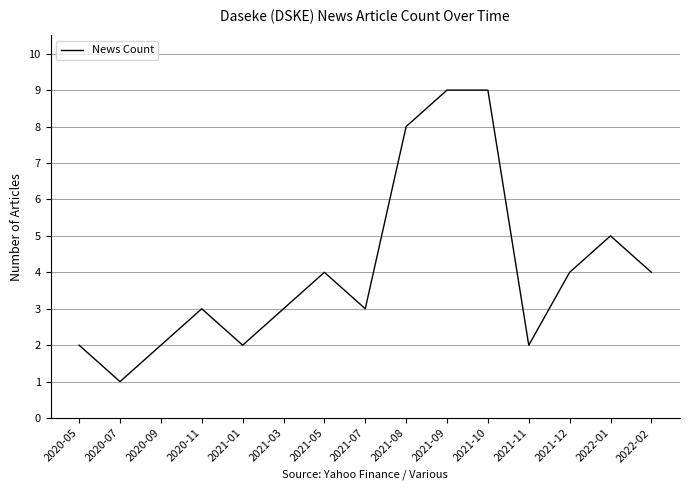

Between 2021-12 and 2021-03, which is larger?

2021-12